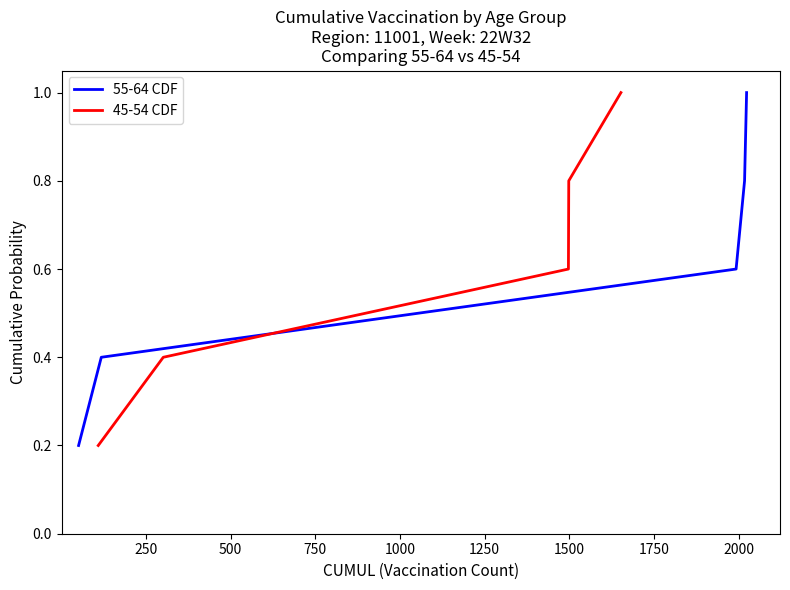

Reading left to right, transcribe all the data shown in this chart.

55-64 CDF: 0.2	0.4	0.6	0.8	1.0
45-54 CDF: 0.2	0.4	0.6	0.8	1.0